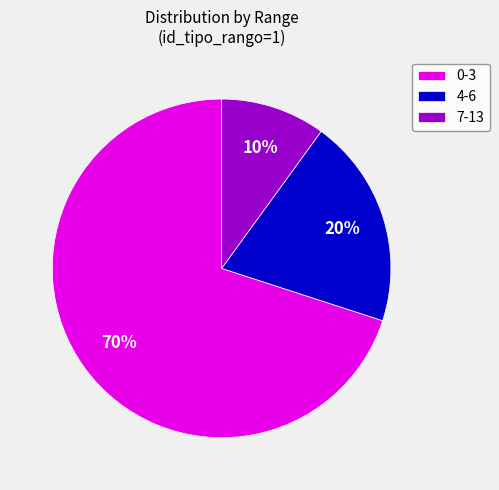

Count the number of slices in the pie.

3